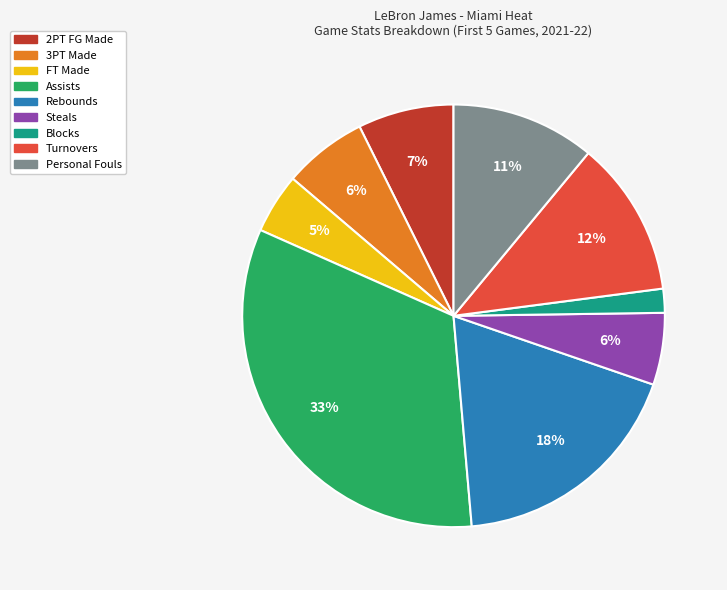

What percentage is the 3PT Made slice, to the nearest percent?

6%